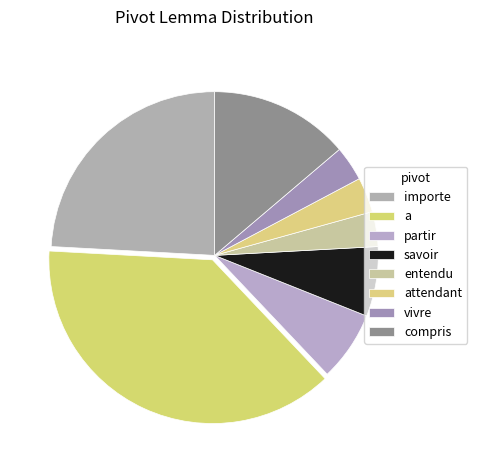

Does attendant represent more than half of the total?

No